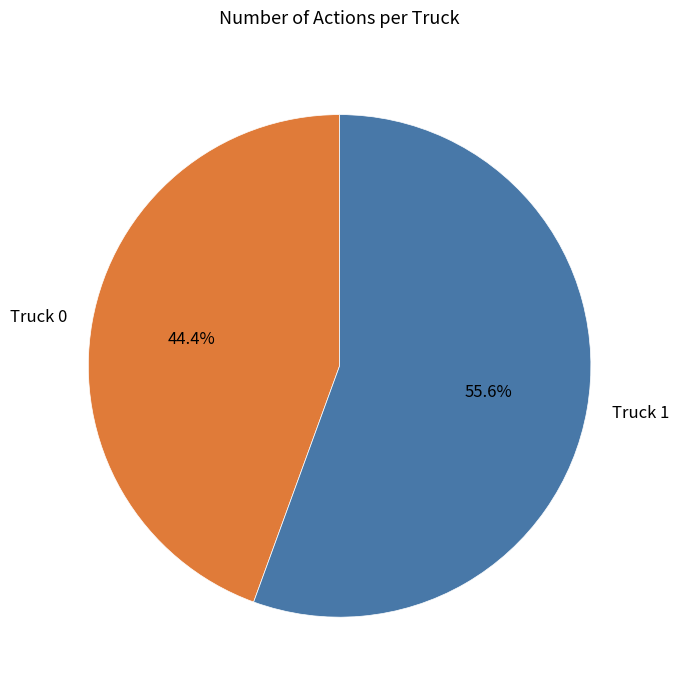

Count the number of slices in the pie.

2